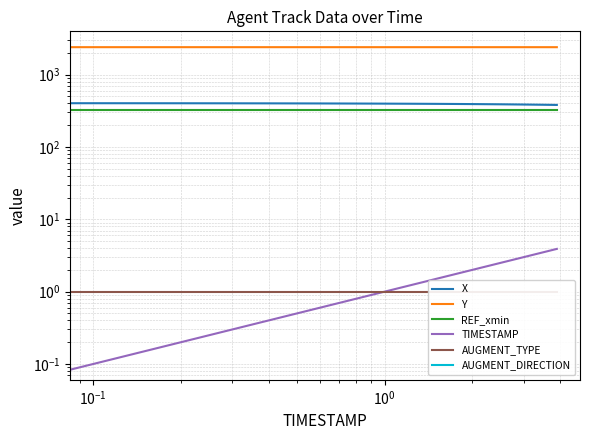

True or false: AUGMENT_TYPE and X cross at least once.

False